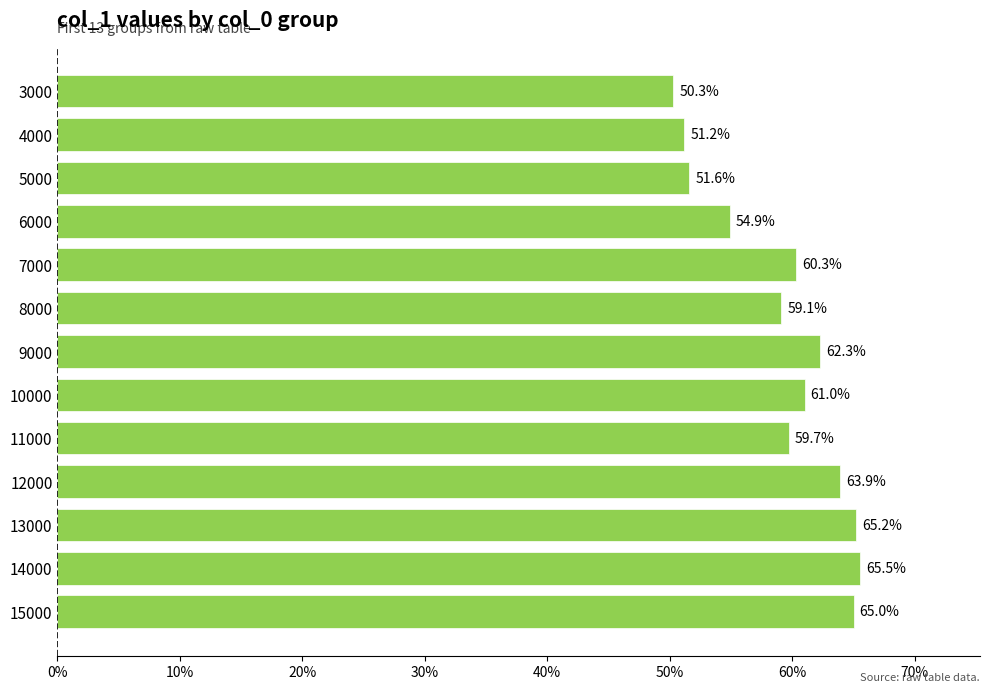

How many values are between 0 and 1?

13